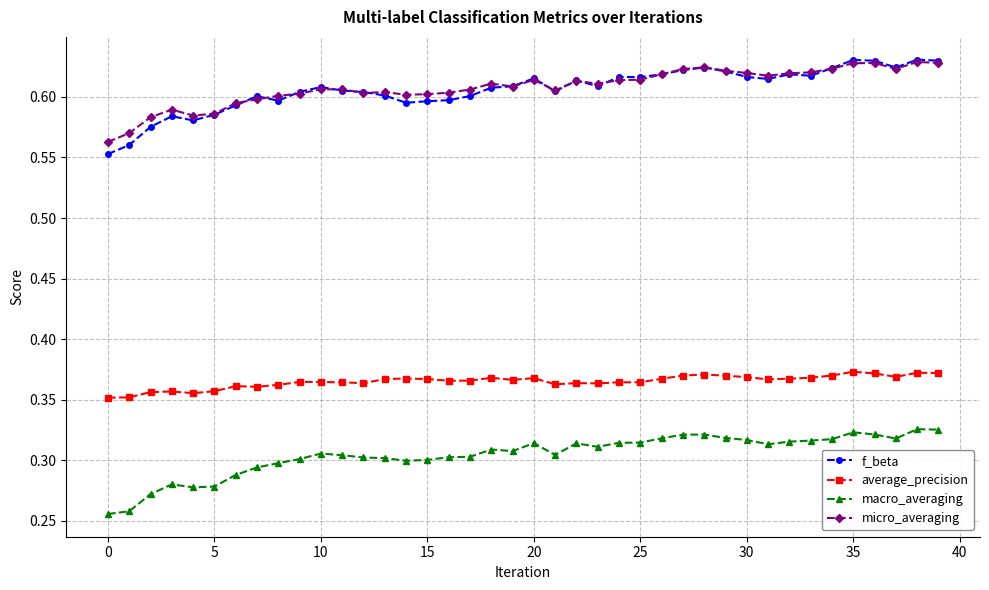

True or false: macro_averaging and average_precision intersect in this chart.

False